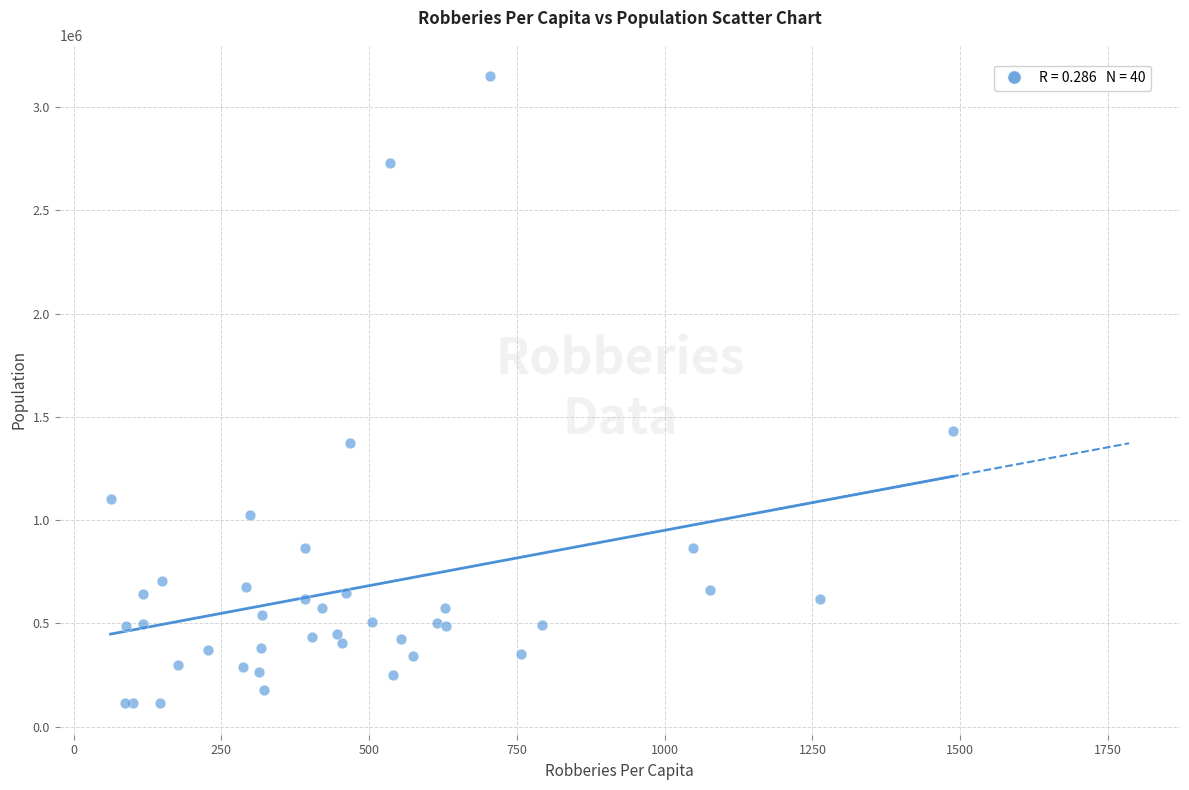

What Y value in the scatter plot is closest to 1631239?

1432444